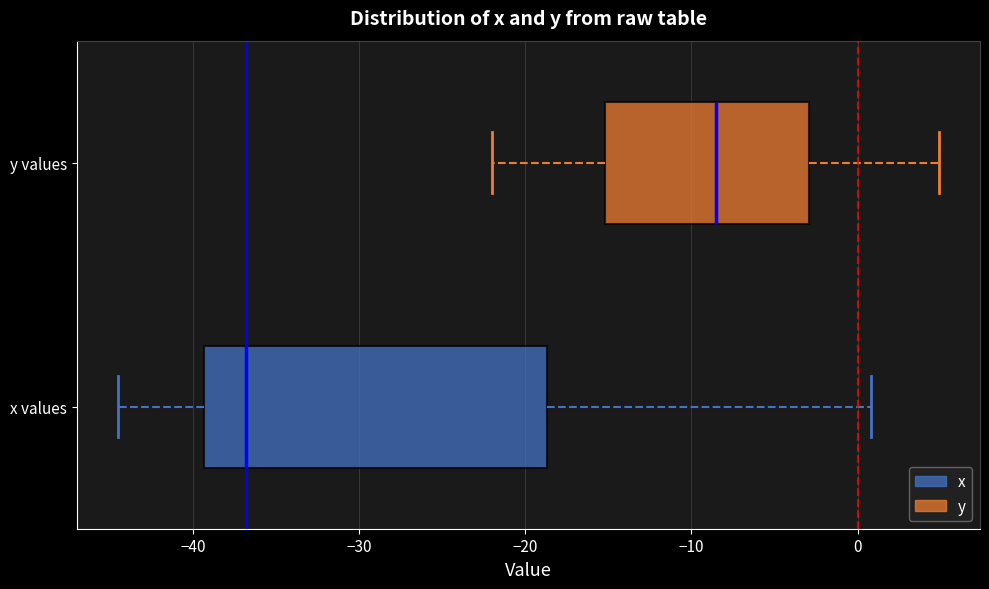

Where does the median line of the box for x values sit on the x-axis? The values are not printed on the chart, so give them approximately, as read against the axis.

-37